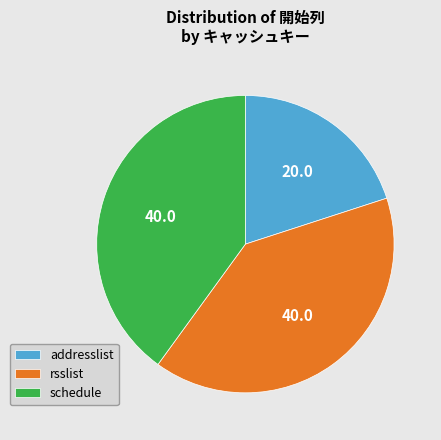

Combined, do schedule and addresslist account for over 50%?

Yes